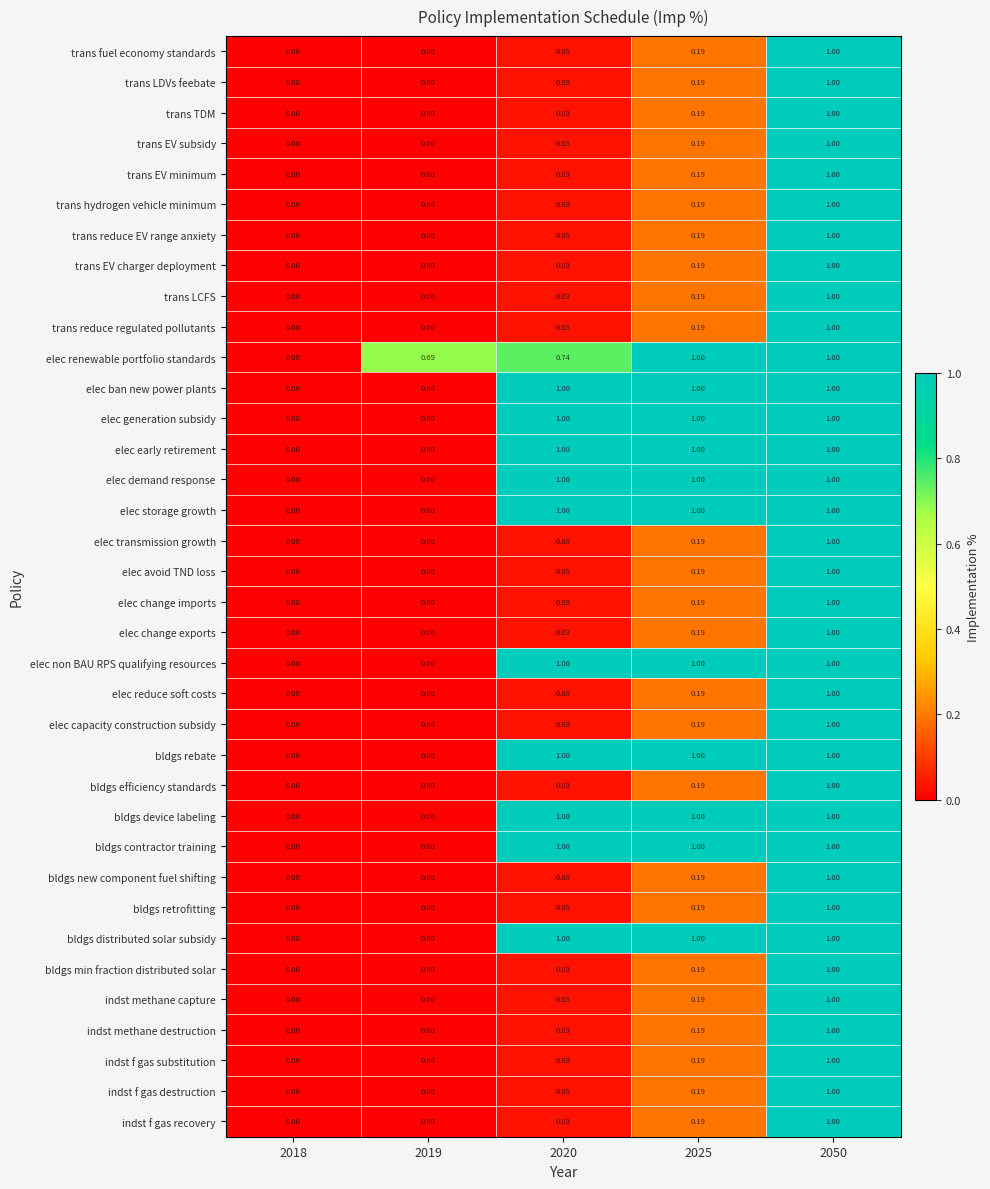

Is the value of elec storage growth at 2020 greater than the value of bldgs efficiency standards at 2019?

Yes